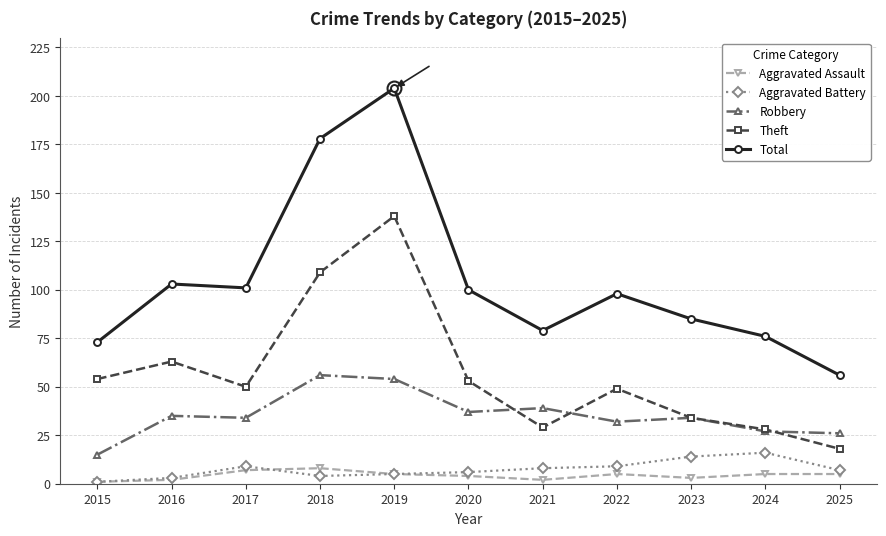

Is this an area chart (filled region under the line)?

No